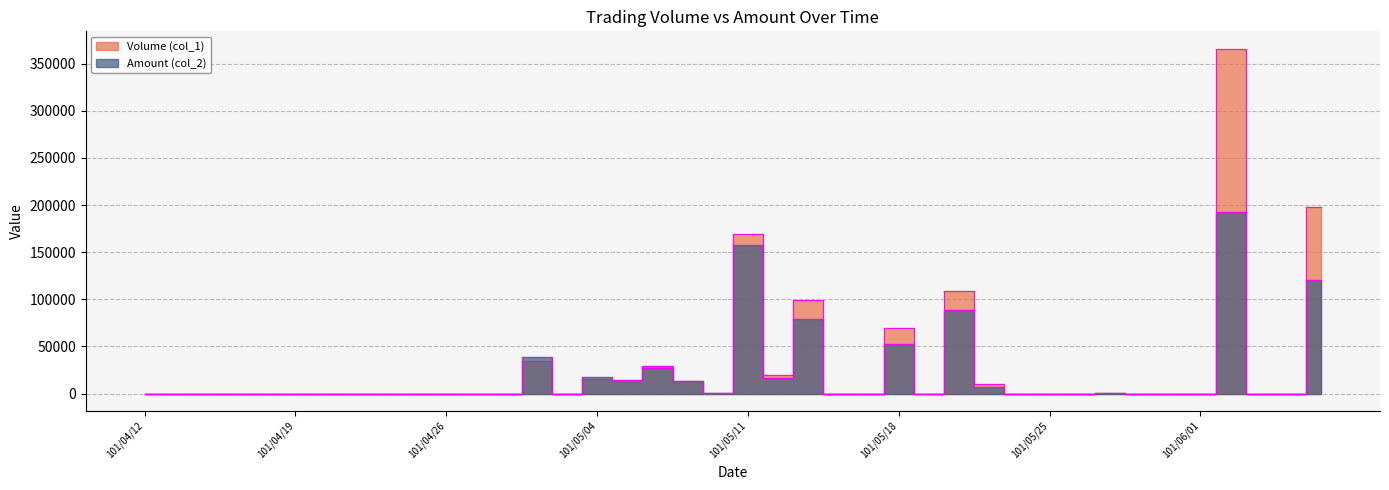

What is the difference between the maximum and minimum values in the Amount (col_2) series?

192990